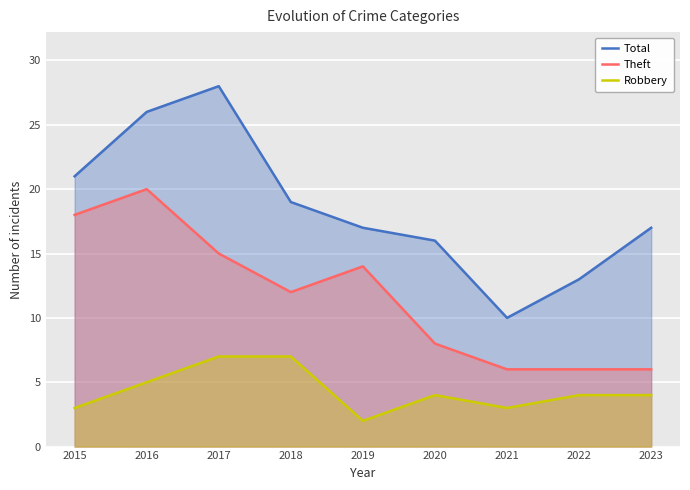

At which category is the sum across all series the highest?

2016